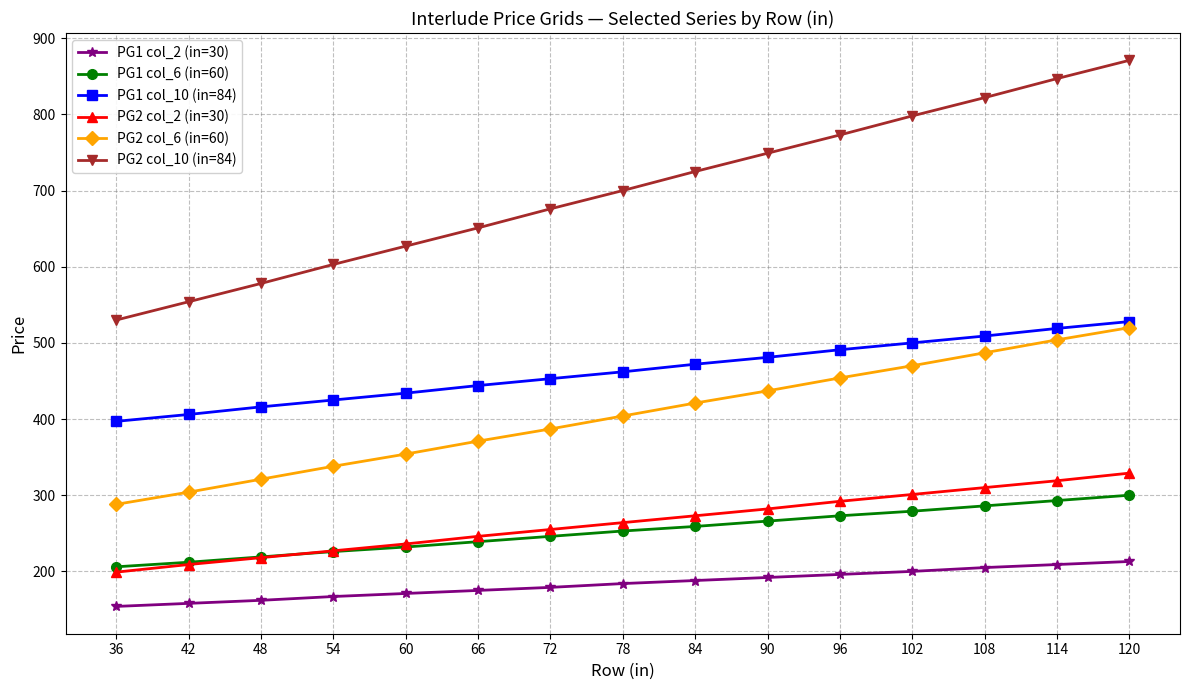

True or false: PG1 col_6 (in=60) and PG1 col_10 (in=84) intersect in this chart.

False